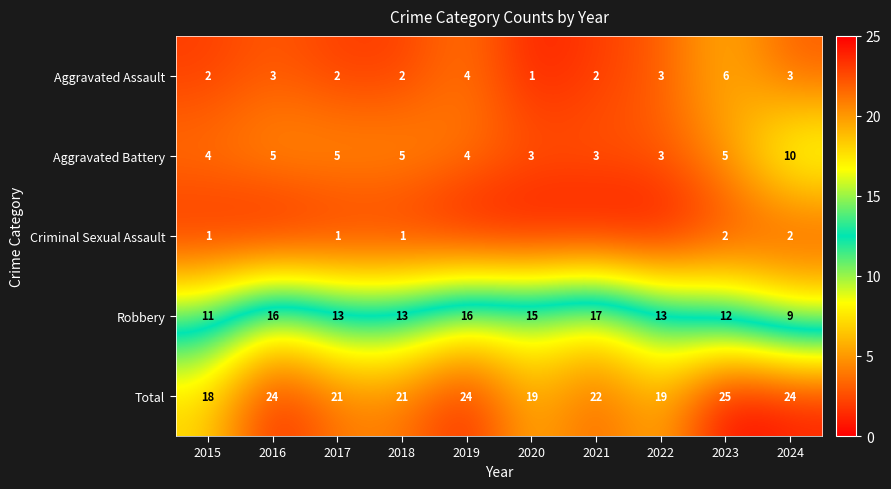

At how many categories does at least one series exceed 22?

4